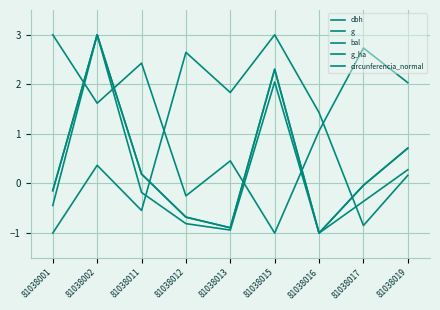

What is the total value across all series at 81038013?

-0.4